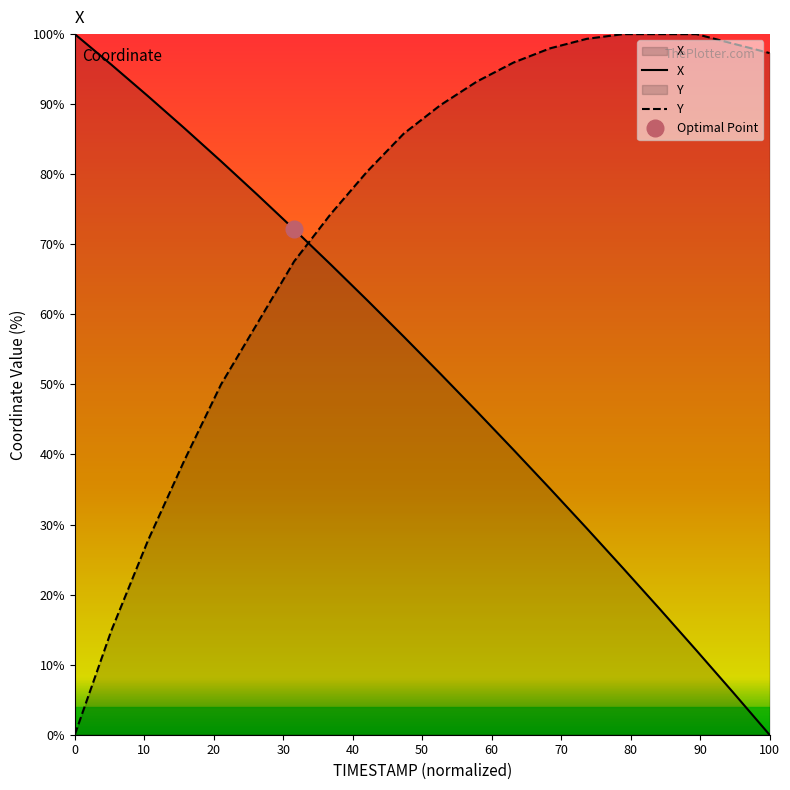

After their last crossing, which series has the higher values: Y or X?

Y